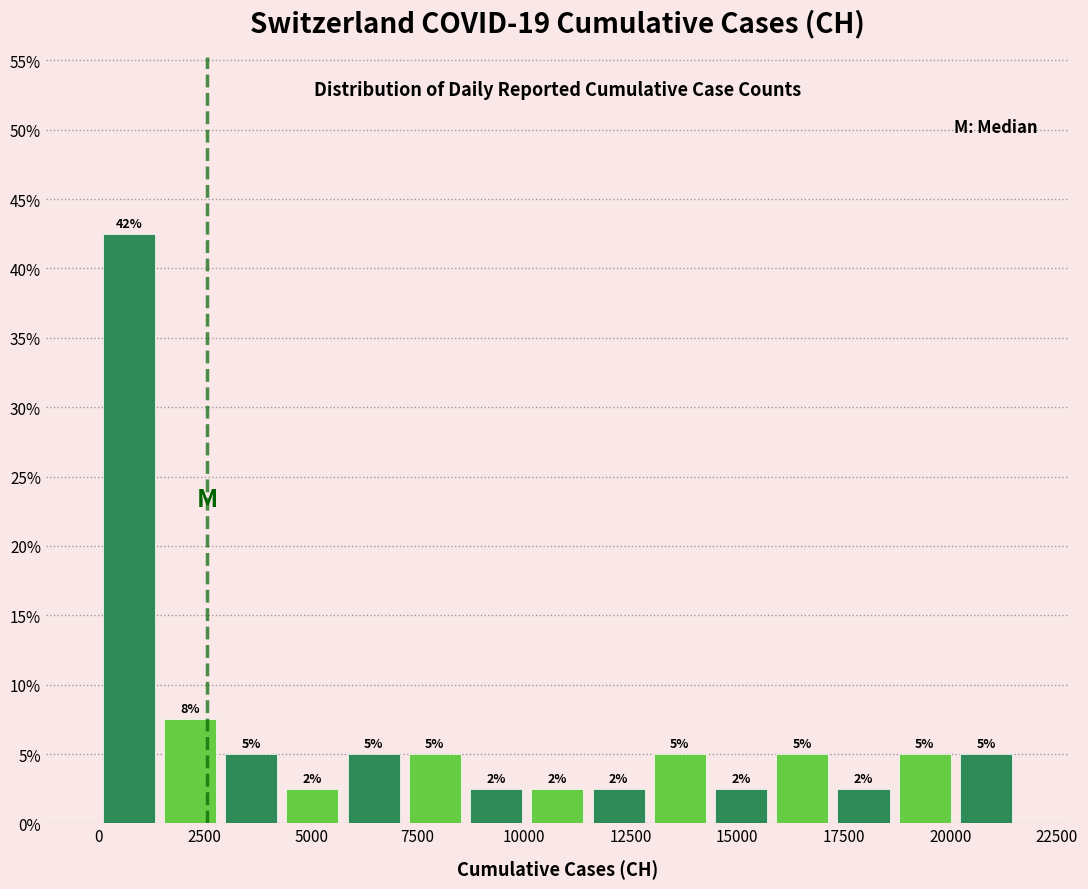

Read against the x-axis, roughly where is the centre of the tallest bar?

500